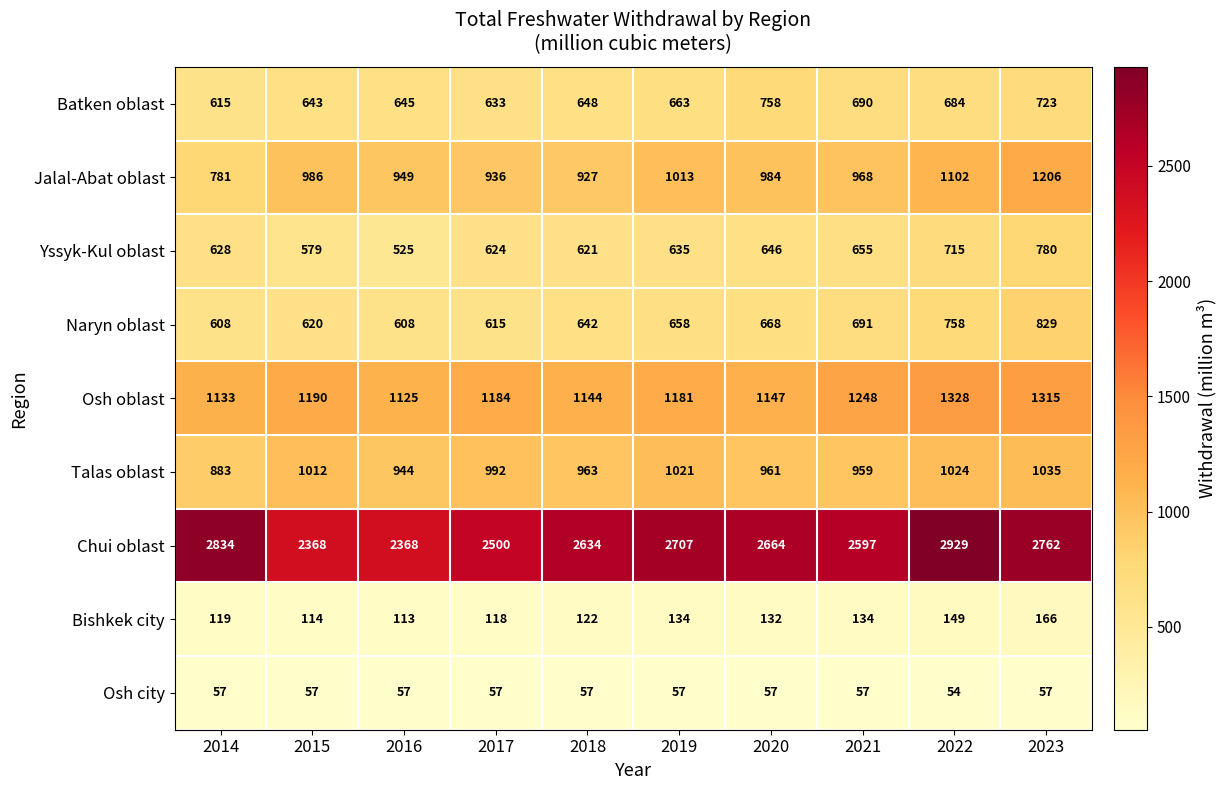

What is the sum of the Talas oblast values at 2021 and 2014?

1842